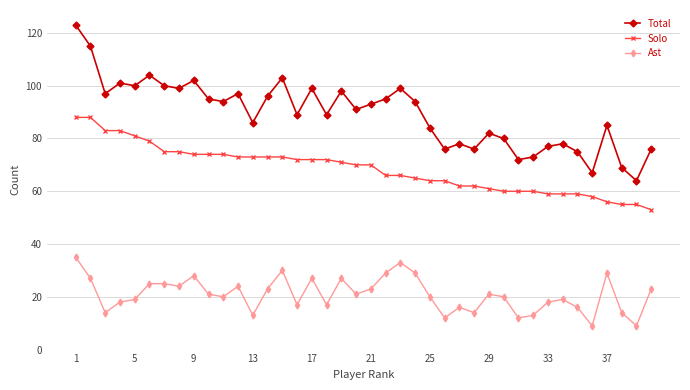

What are all the series names shown in the legend?

Total, Solo, Ast